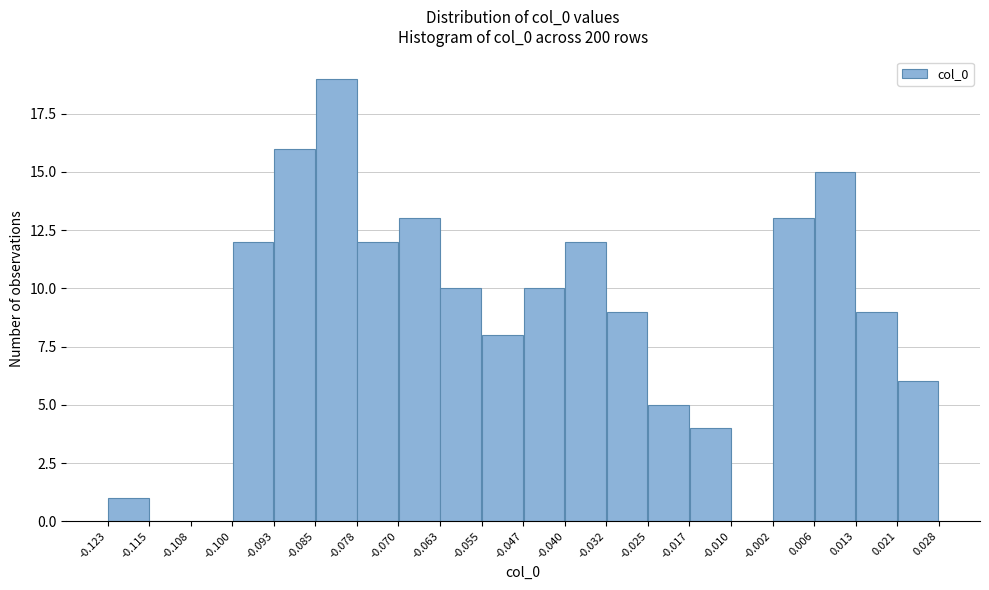

Reading left to right, list every bar in this chart as the range it spans on the x-axis followed by its height. The values are not printed on the chart, so give them approximately, as read against the axis.

-0.123 to -0.115: 1
-0.115 to -0.108: 0
-0.108 to -0.100: 0
-0.100 to -0.093: 12
-0.093 to -0.085: 16
-0.085 to -0.078: 19
-0.078 to -0.070: 12
-0.070 to -0.063: 13
-0.063 to -0.055: 10
-0.055 to -0.047: 8
-0.047 to -0.040: 10
-0.040 to -0.032: 12
-0.032 to -0.025: 9
-0.025 to -0.017: 5
-0.017 to -0.010: 4
-0.010 to -0.002: 0
-0.002 to 0.006: 13
0.006 to 0.013: 15
0.013 to 0.021: 9
0.021 to 0.028: 6